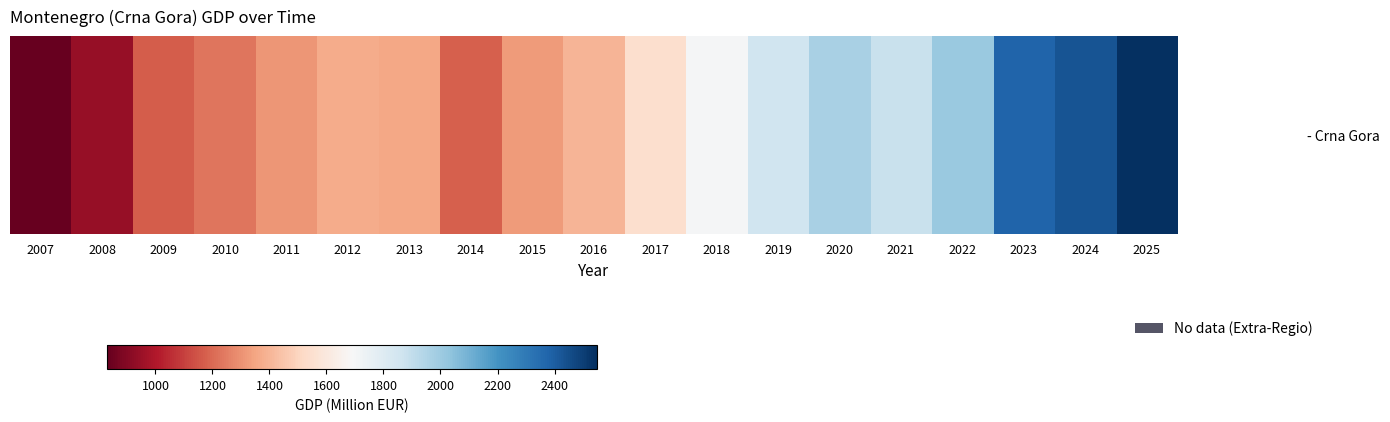

What is the smallest value displayed?

829.9